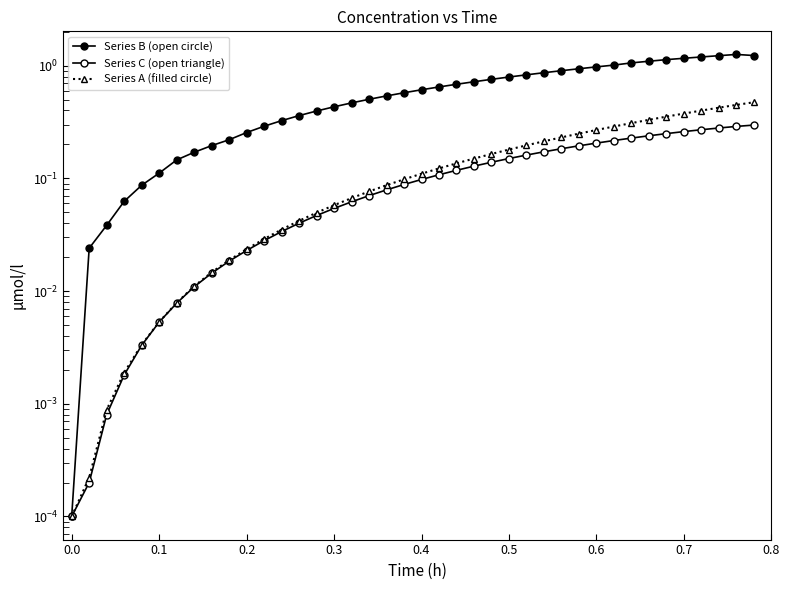

True or false: Series C (open triangle) has more than 0 interior local peaks.

False